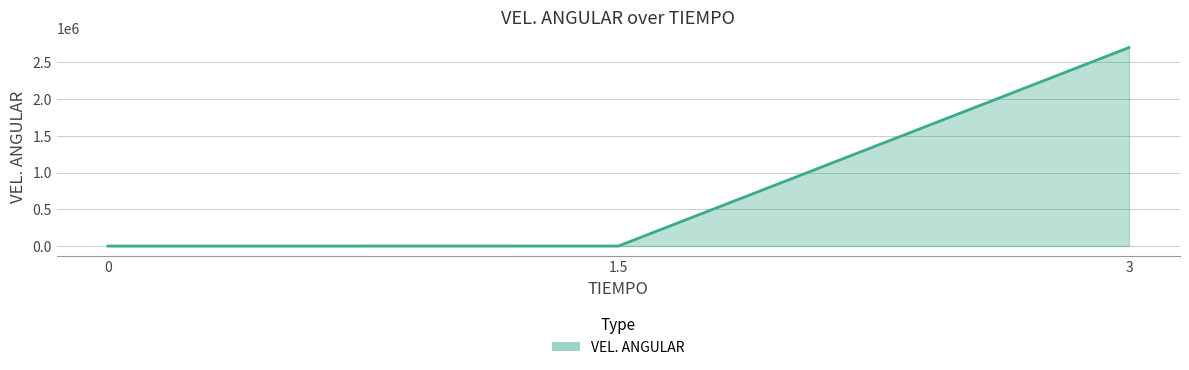

What is the difference between the values at 3 and 0?

2701253.8